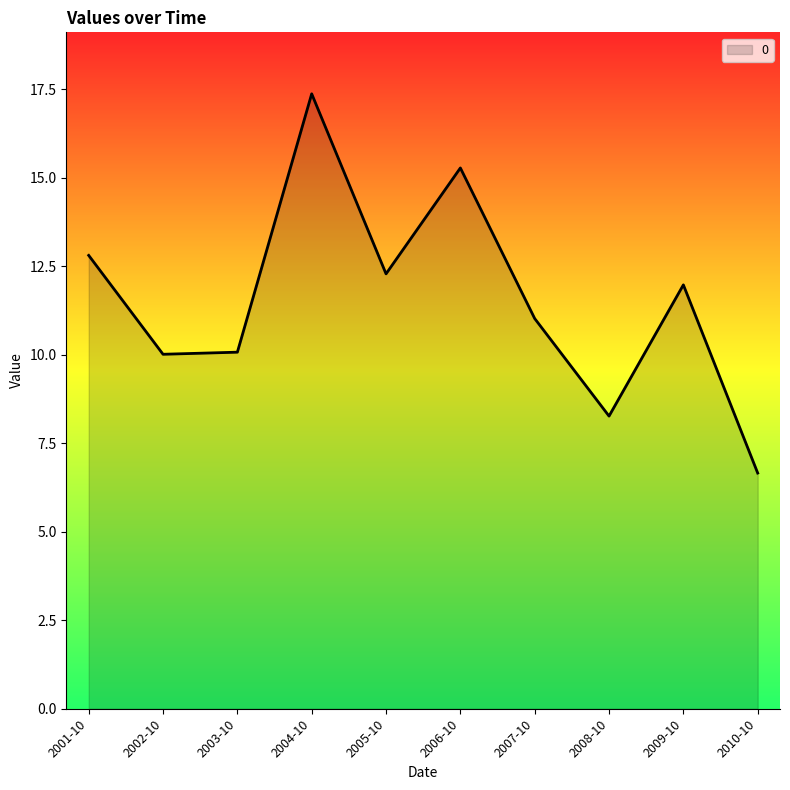

What position from the right is 2001-10?

10